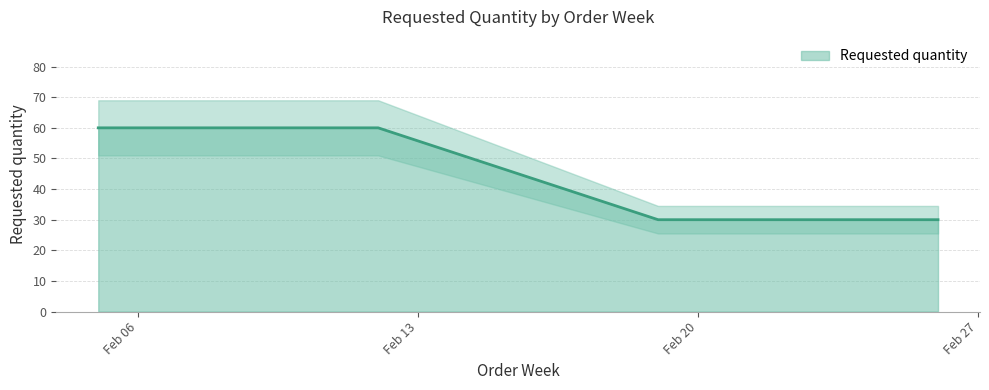

Does the chart display data point markers on the line(s)?

No